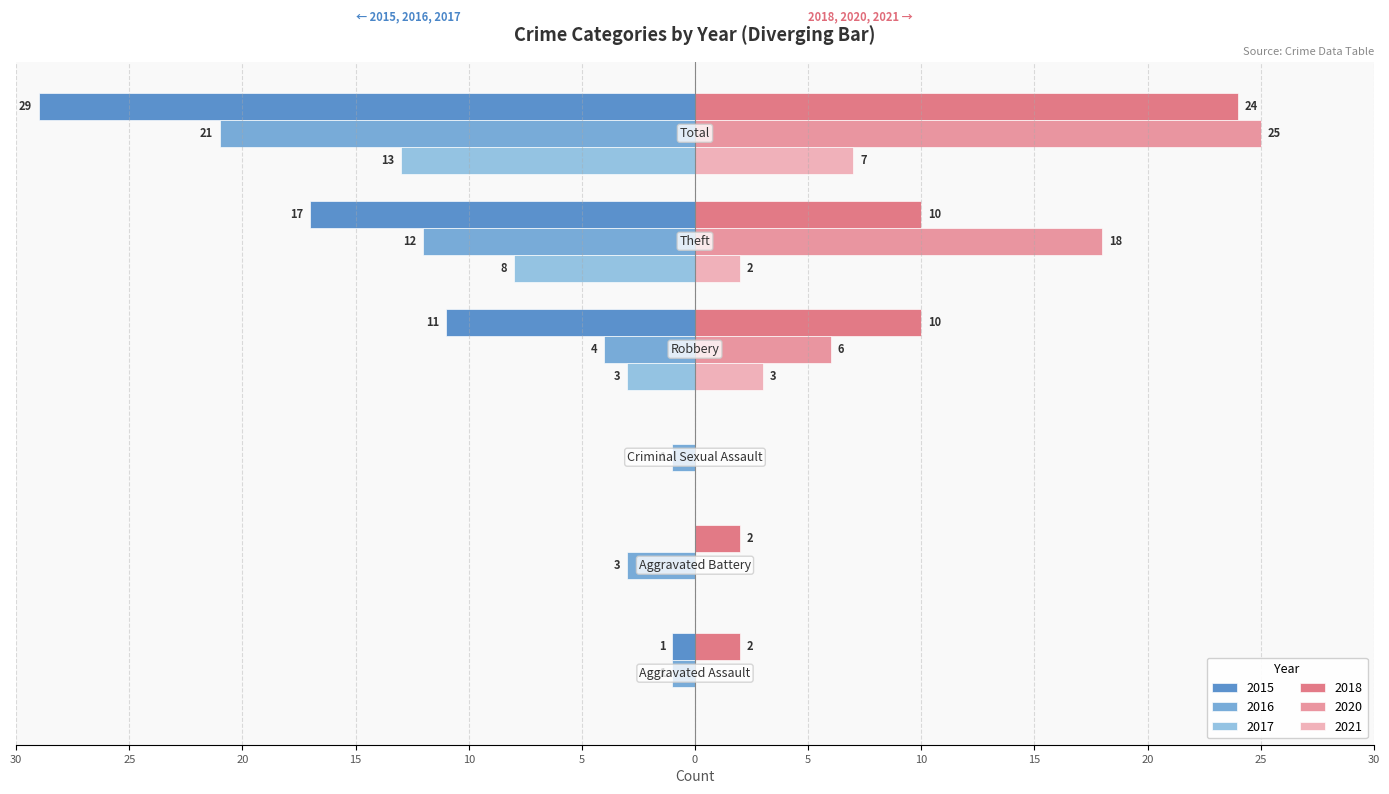

What are all the series names shown in the legend?

2015, 2016, 2017, 2018, 2020, 2021